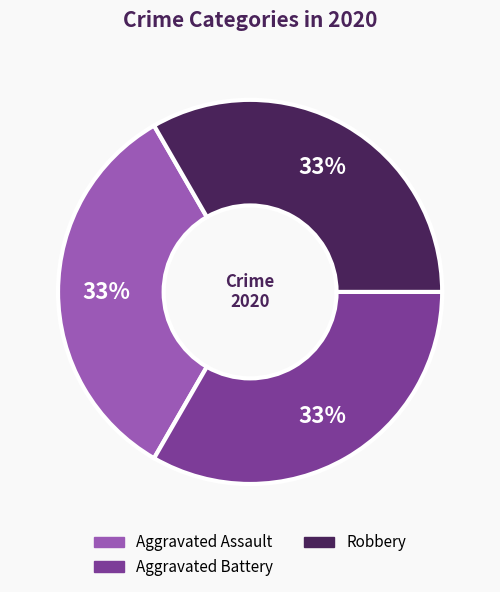

Is there a majority slice in this chart?

No